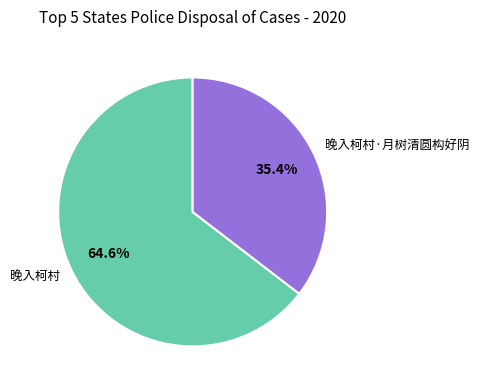

Which slice is the largest?

晚入柯村